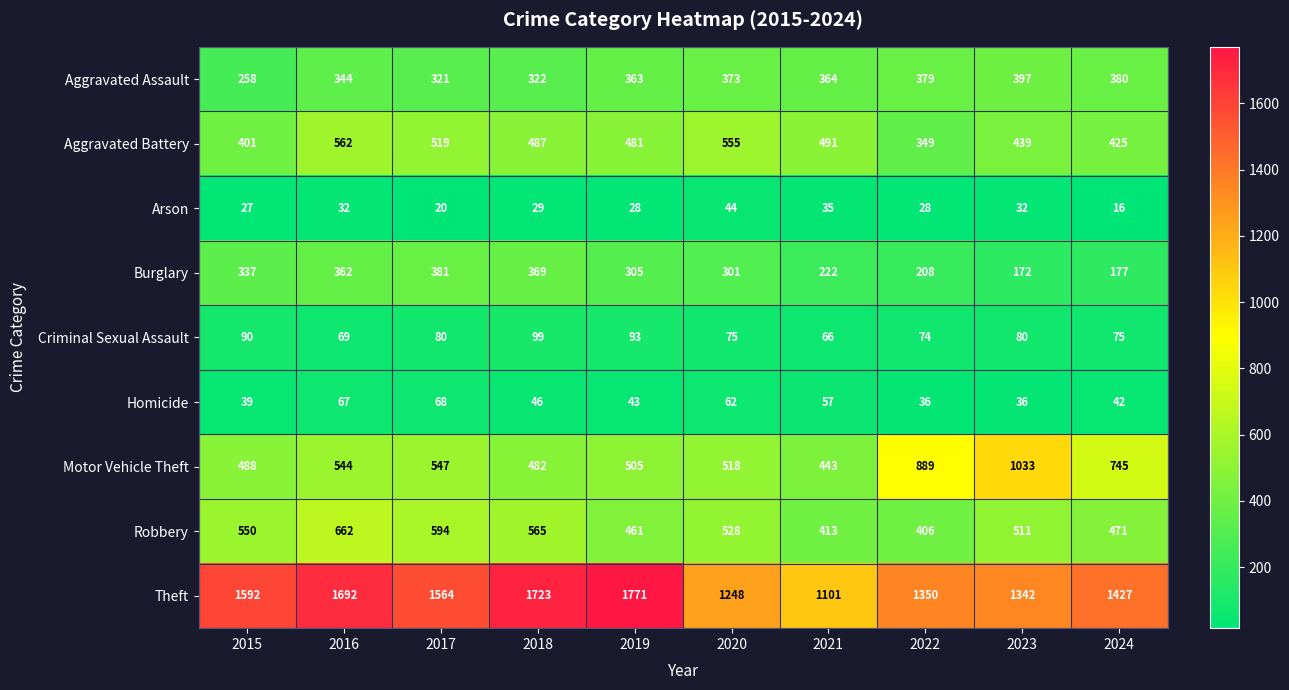

Where does the Burglary series first go above 305?

2015